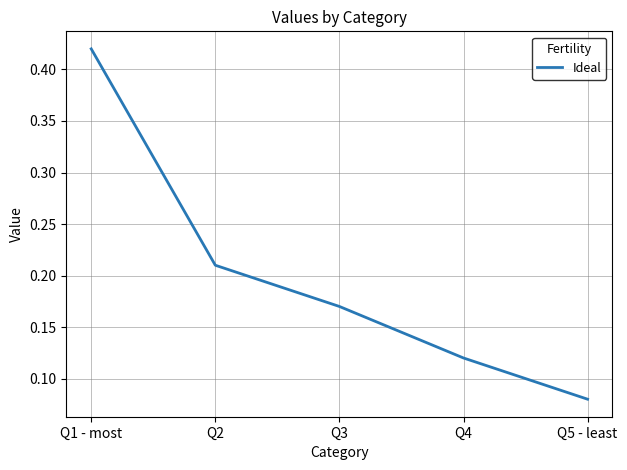

How many values are between 0 and 1?

5